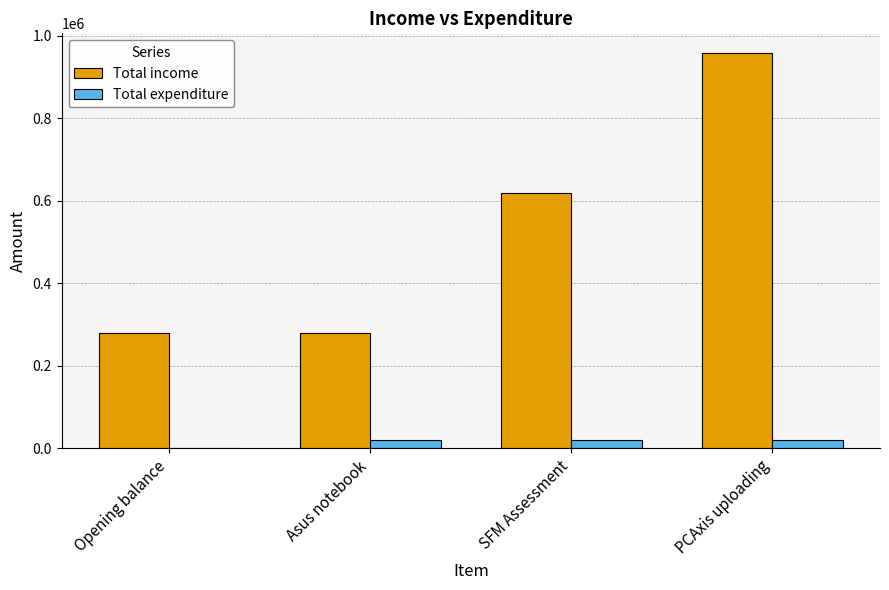

How many data points does each series have?

4